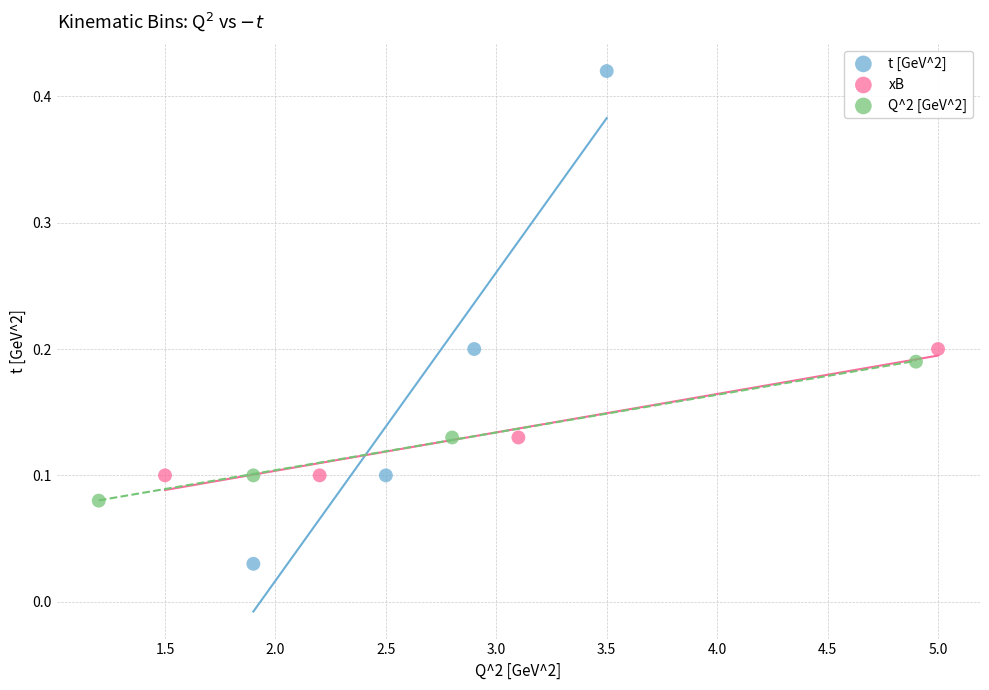

Which series contains the lowest Y value?

t [GeV^2]